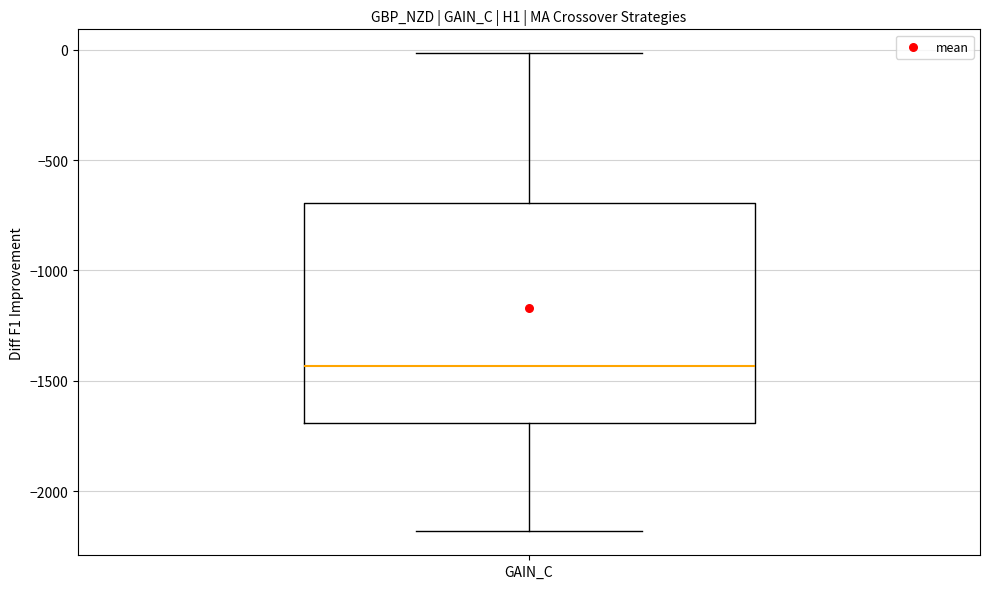

Read this box plot against the y-axis: the position of the median line, the range covered by the box, and the ends of both whiskers. The values are not printed on the chart, so give them approximately, as read against the axis.

median -1450, box -1700 to -700, whiskers -2200 to 0